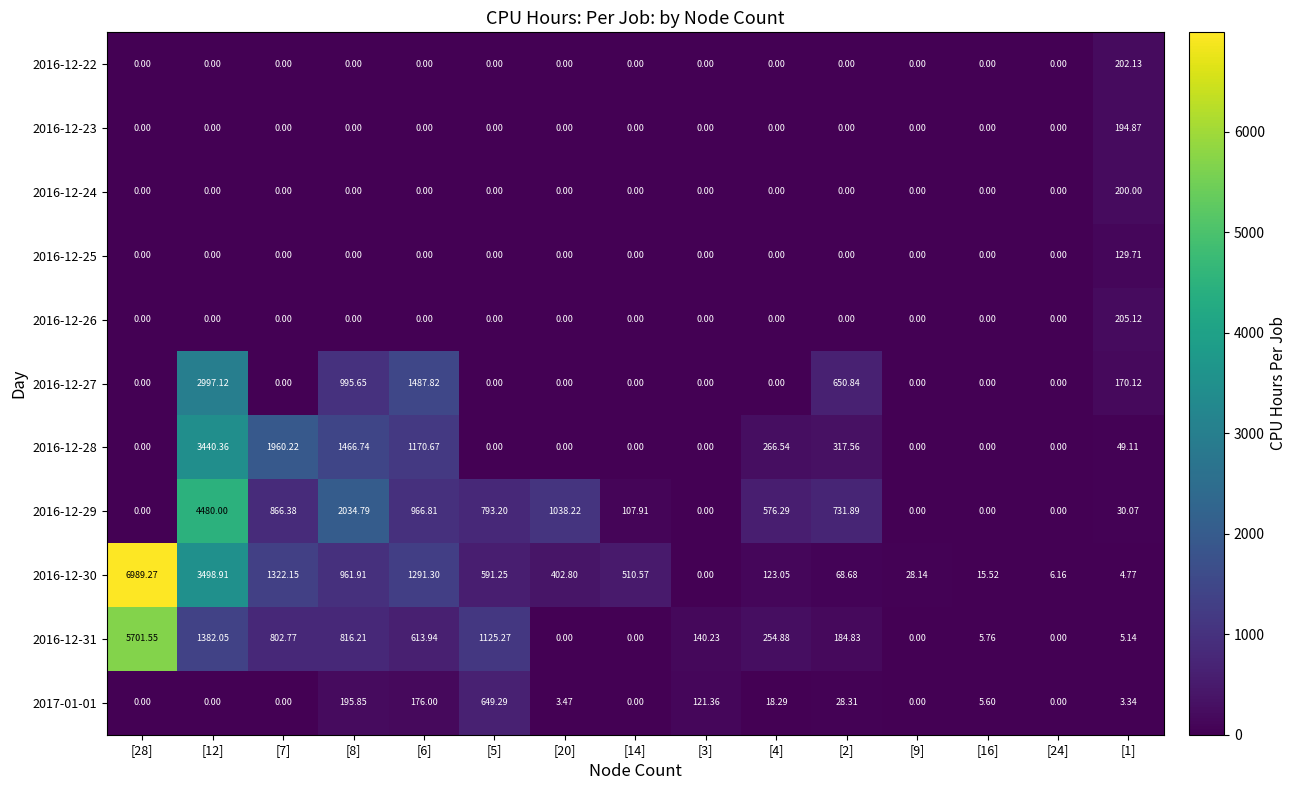

Is the value of 2017-01-01 at [3] greater than the value of 2016-12-26 at [2]?

Yes